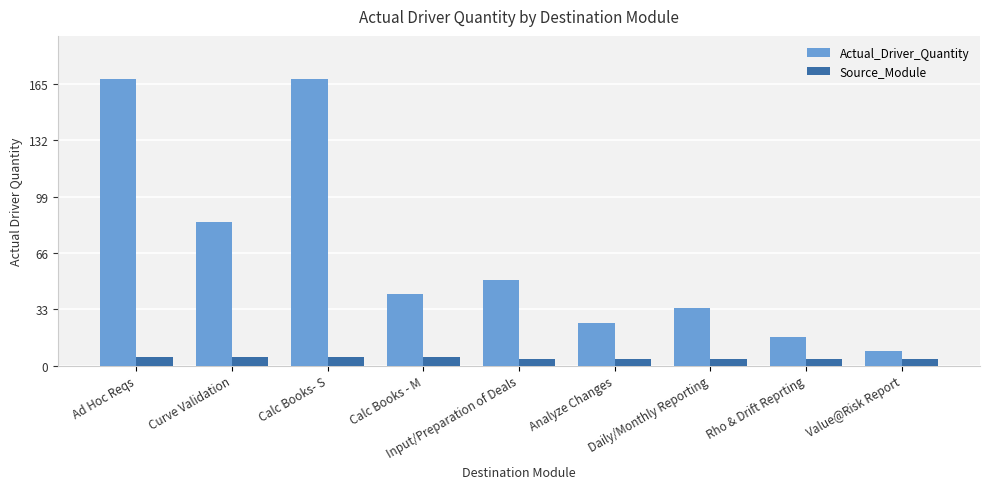

Rank the series by their average value, from lowest to highest.

Source_Module, Actual_Driver_Quantity